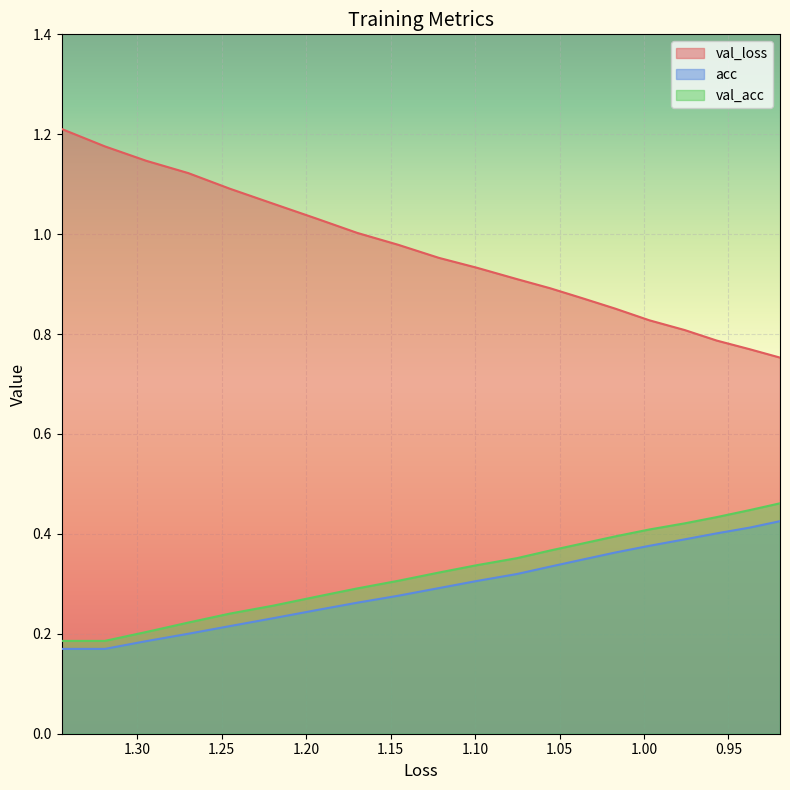

True or false: val_loss has more than 0 points higher than both neighbors.

False